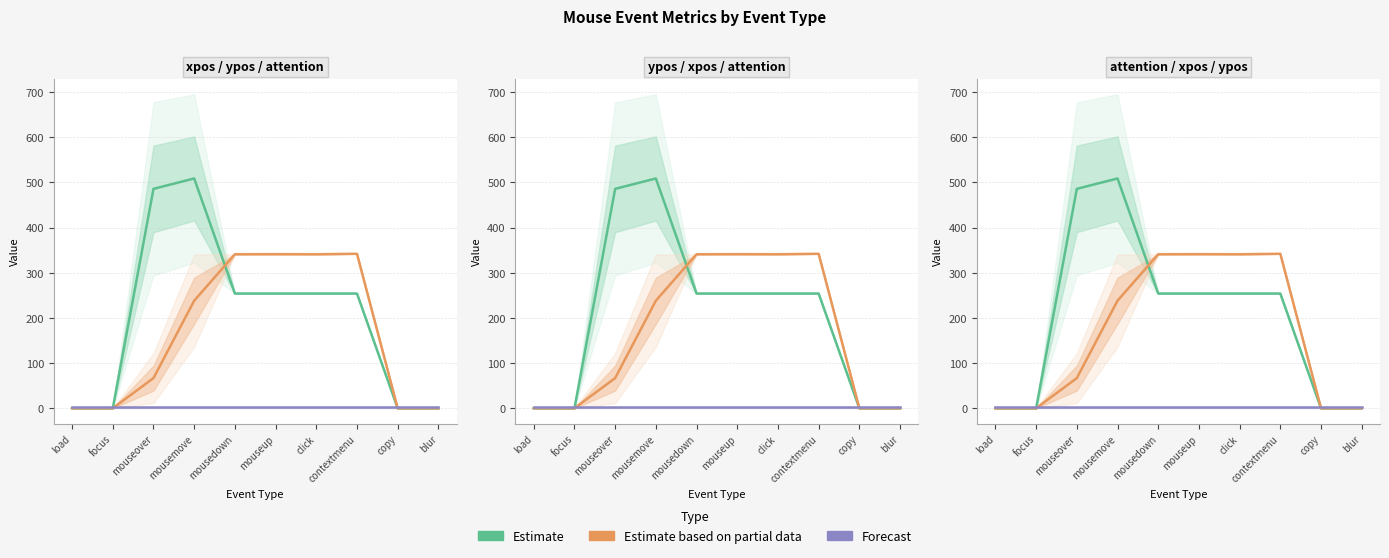

How many values in the Estimate series are below 254?

4